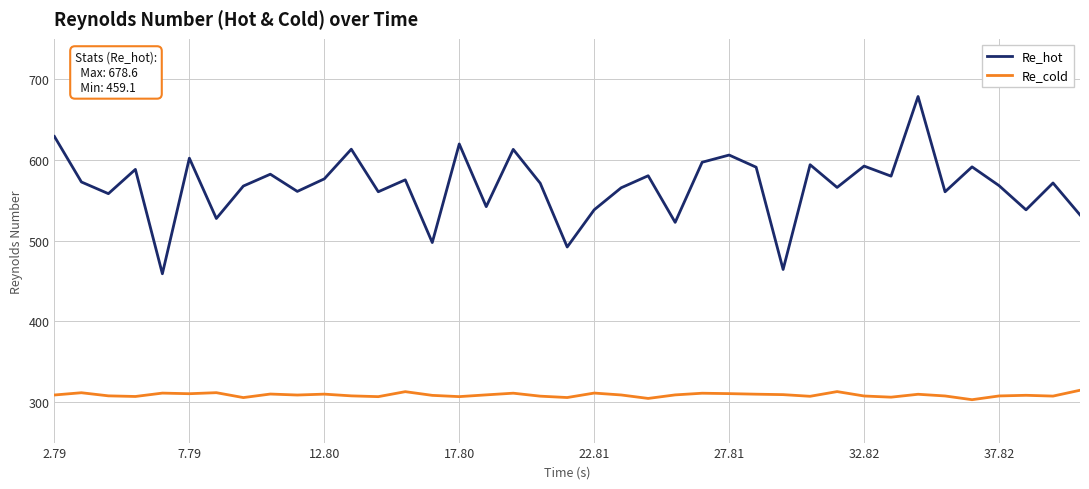

What is the sum of all Re_hot values?

22149.3